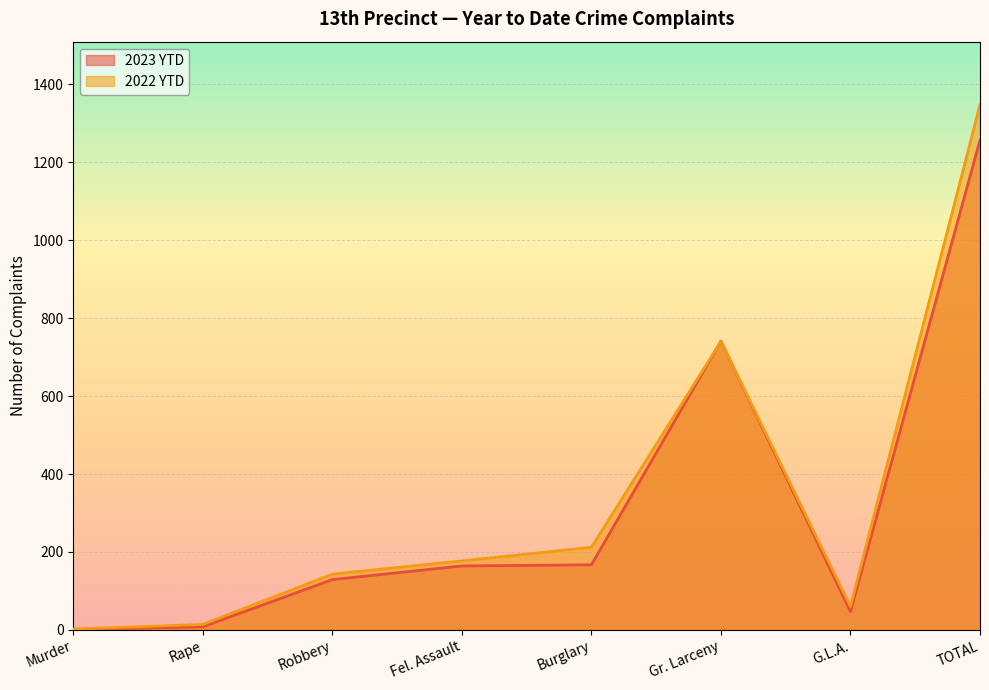

Is the value of 2023 YTD at Burglary greater than the value of 2022 YTD at Gr. Larceny?

No